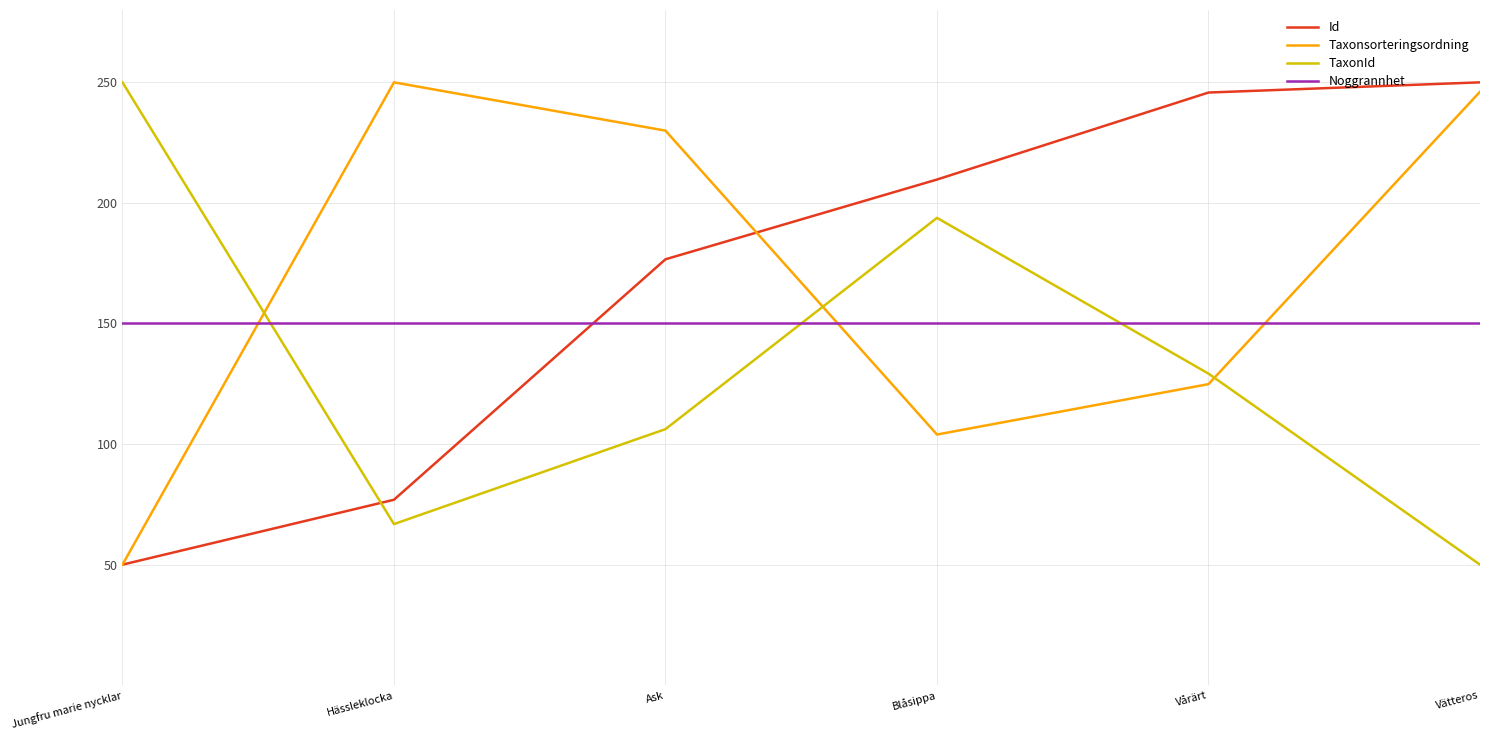

Reading left to right, what are all the values shown in this chart?

Id: Jungfru marie nycklar=50.0	Hässleklocka=76.9	Ask=176.6	Blåsippa=209.7	Vårärt=245.8	Vätteros=250.0
Taxonsorteringsordning: Jungfru marie nycklar=50.0	Hässleklocka=250.0	Ask=230.0	Blåsippa=104.0	Vårärt=124.9	Vätteros=246.1
TaxonId: Jungfru marie nycklar=250.0	Hässleklocka=66.8	Ask=106.2	Blåsippa=193.8	Vårärt=129.2	Vätteros=50.0
Noggrannhet: Jungfru marie nycklar=150.0	Hässleklocka=150.0	Ask=150.0	Blåsippa=150.0	Vårärt=150.0	Vätteros=150.0